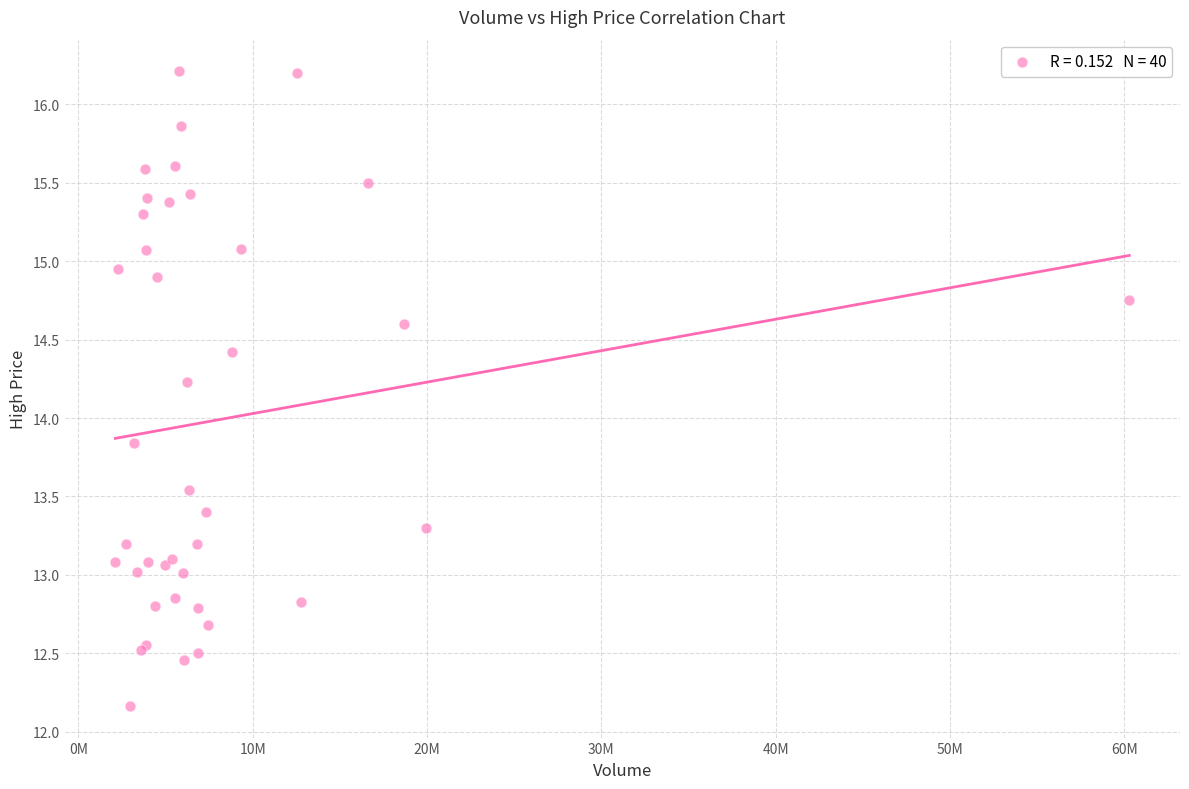

What Y value in the scatter plot is closest to 14?

13.8